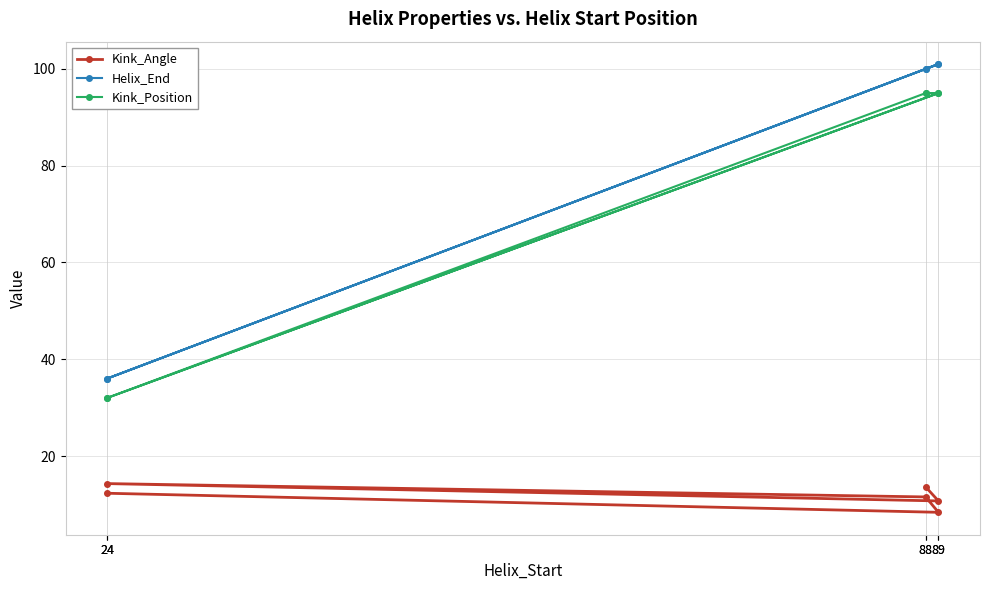

Reading left to right, transcribe all the data shown in this chart.

Kink_Angle: 12.3	8.4	11.5	14.3	10.7	13.6
Helix_End: 36.0	101.0	100.0	36.0	101.0	100.0
Kink_Position: 32.0	95.0	95.0	32.0	95.0	95.0